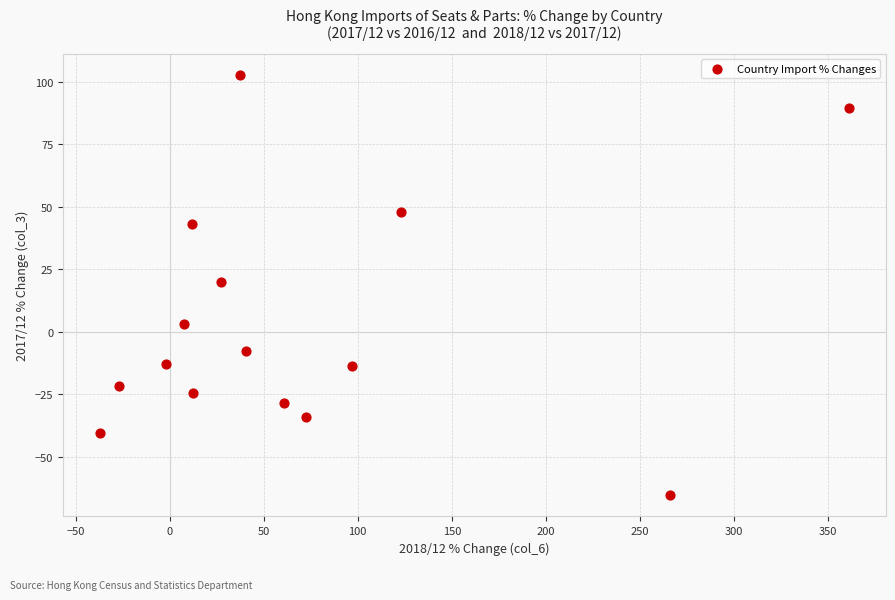

What is the range of Y values (max minus min)?

168.1